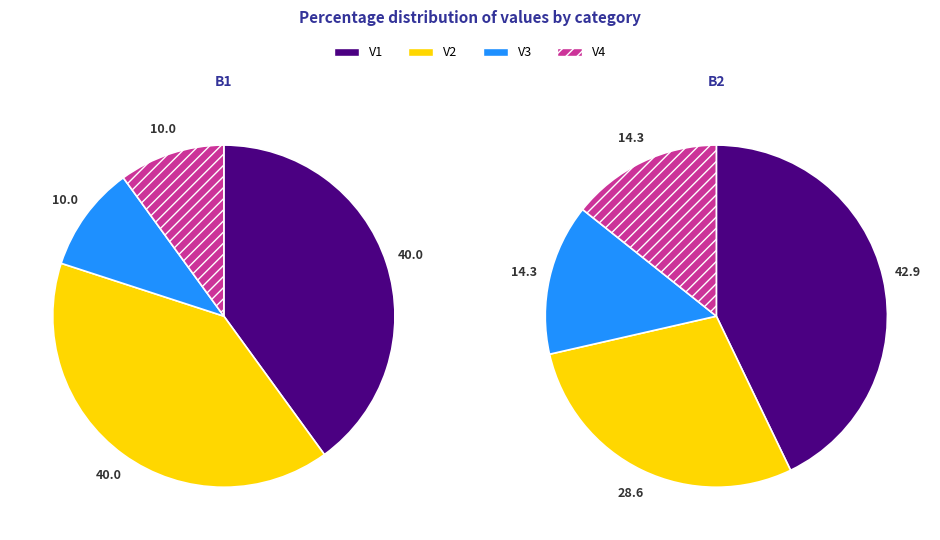

Which category has the smallest portion of the pie?

B1